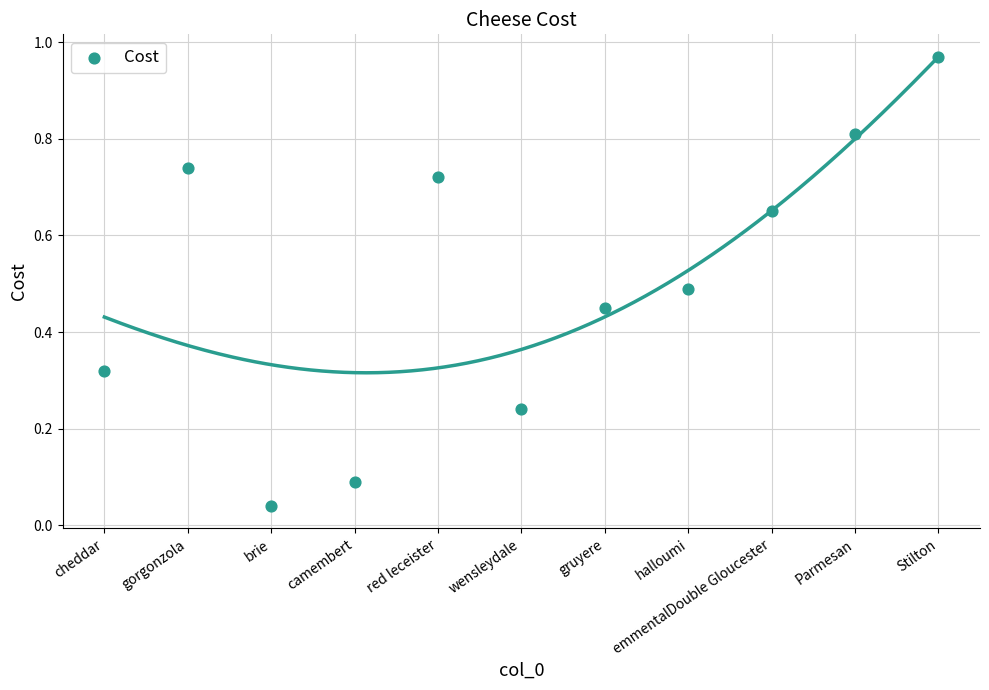

How many points are shown in the scatter plot?

11